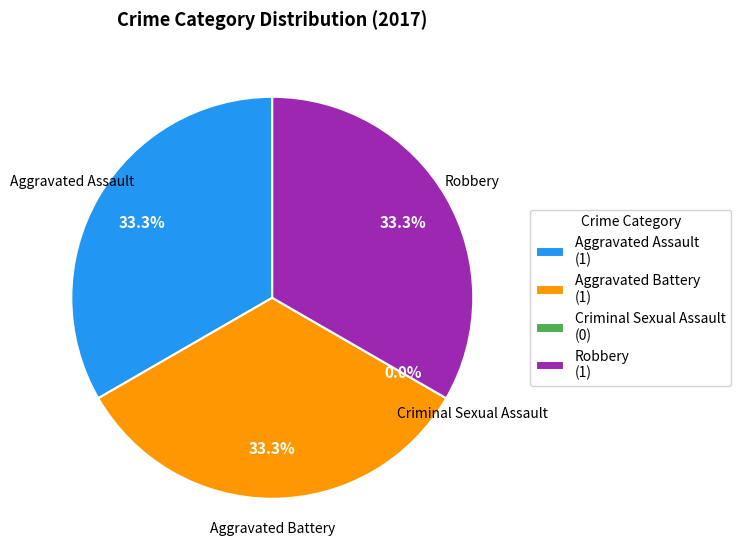

How much of the chart is everything except Aggravated Assault?

66.7%